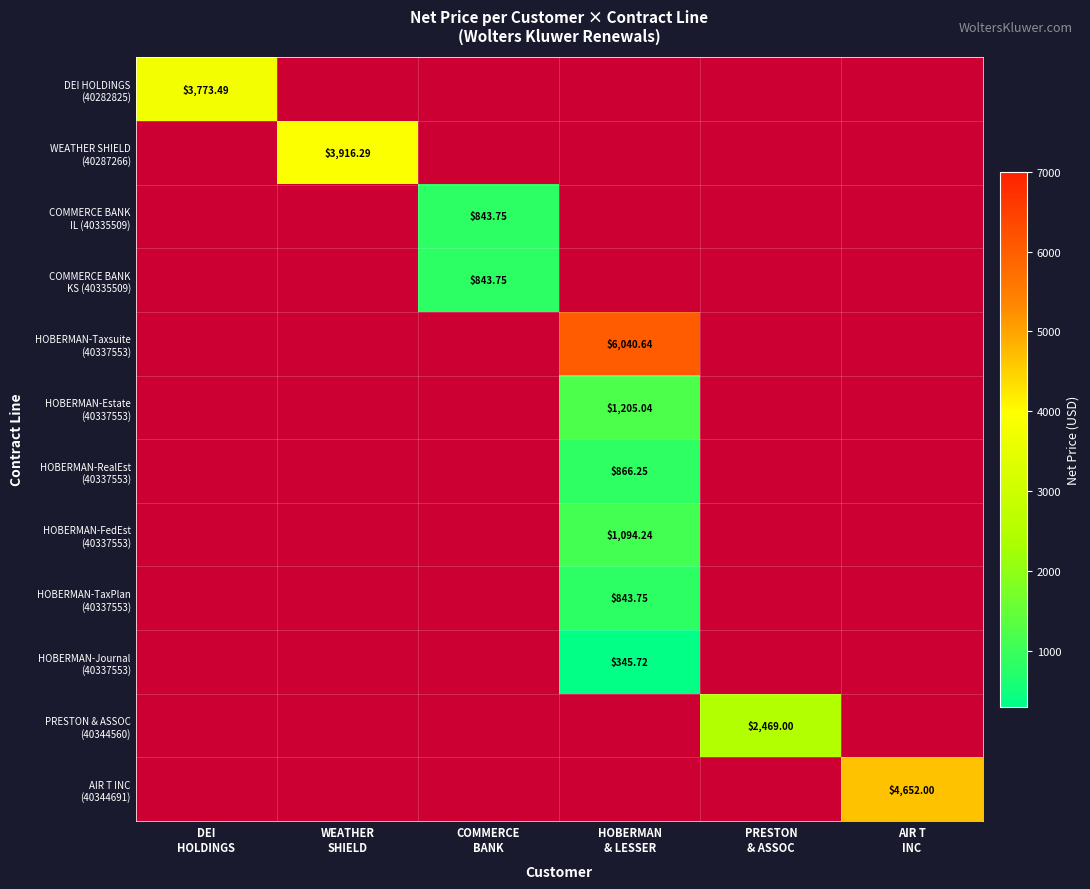

The value of WEATHER SHIELD (40287266) at WEATHER SHIELD is 2603.6. True or false?

False